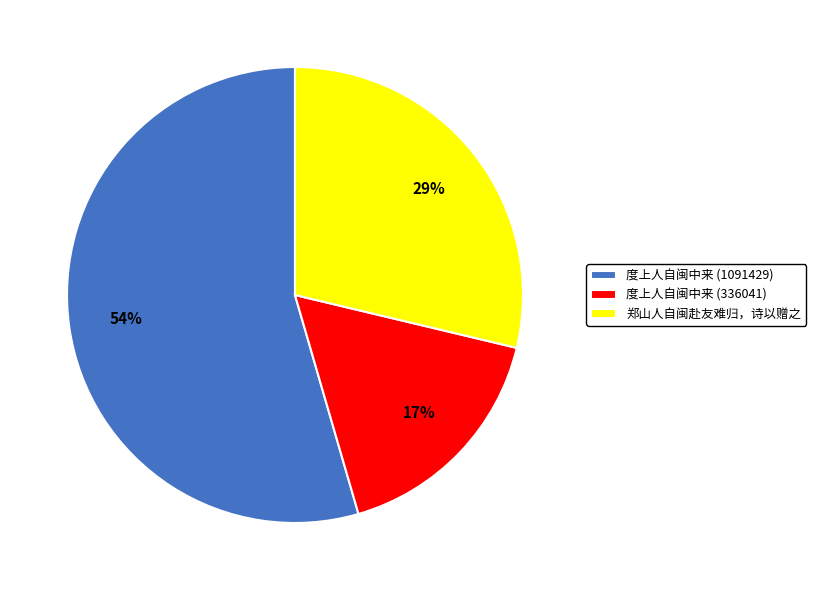

Is there a majority slice in this chart?

Yes